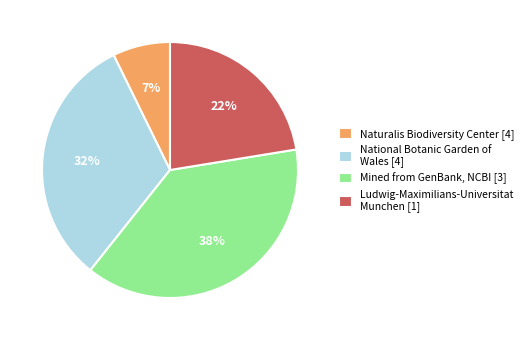

Is there a majority slice in this chart?

No